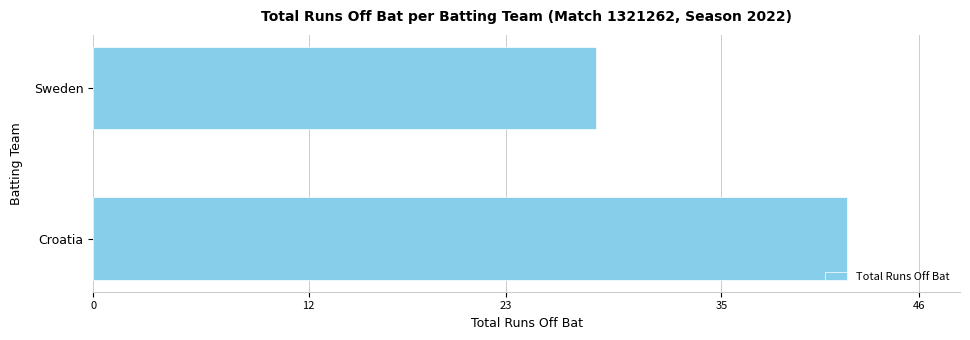

Rank the categories by value from lowest to highest.

Sweden, Croatia